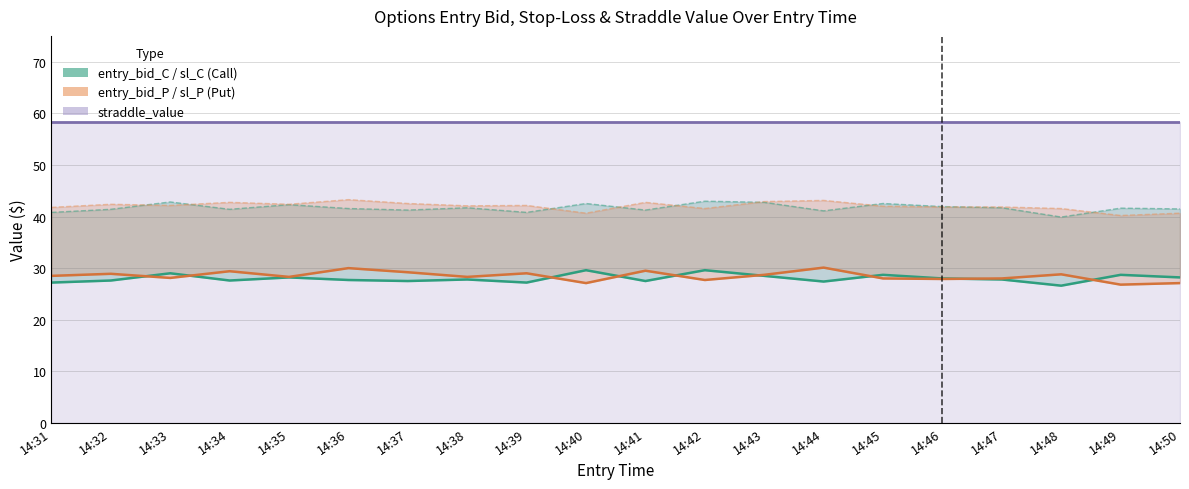

What is the lowest value of the entry_bid_P series?

26.8